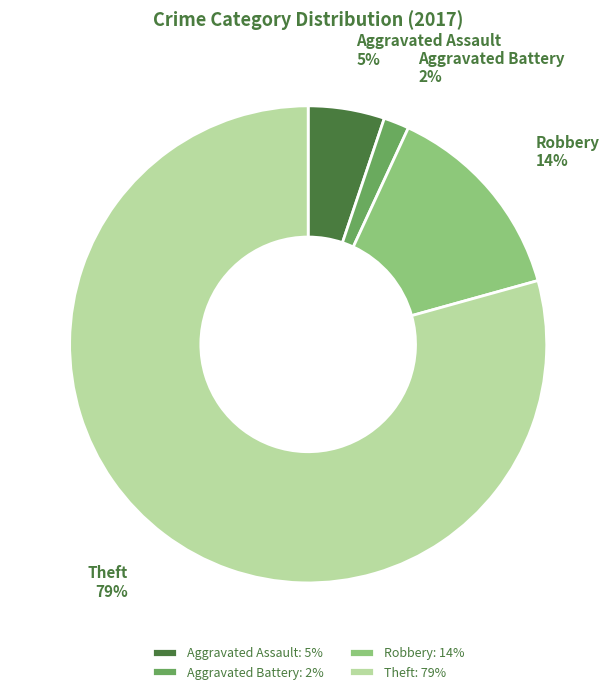

Which category has the biggest portion of the pie?

Theft